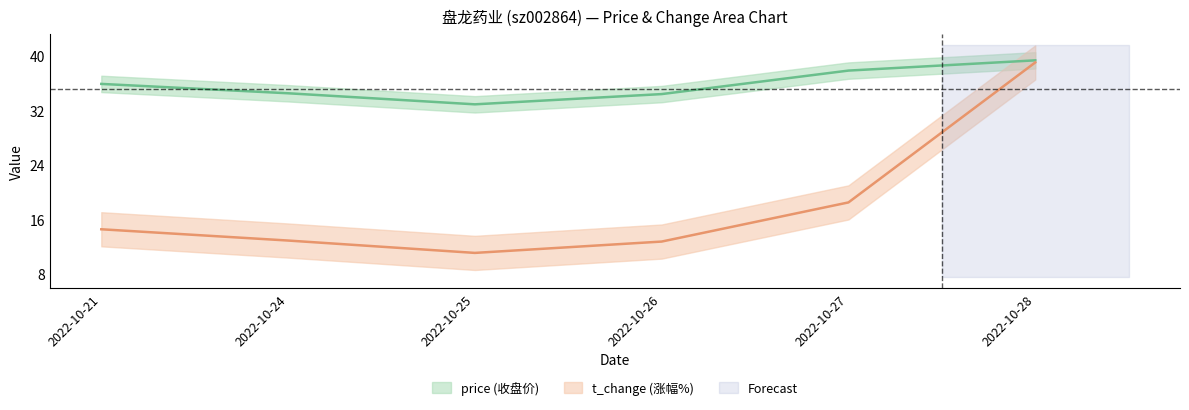

What is the value of the price point at the 3rd from the left?

32.9